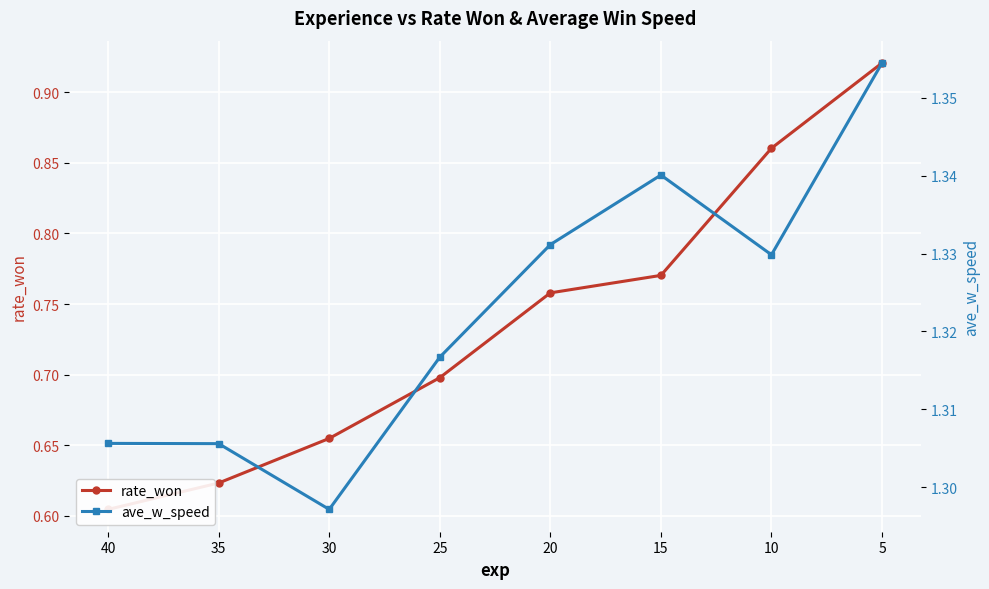

Rank the series by their maximum value, from lowest to highest.

rate_won, ave_w_speed